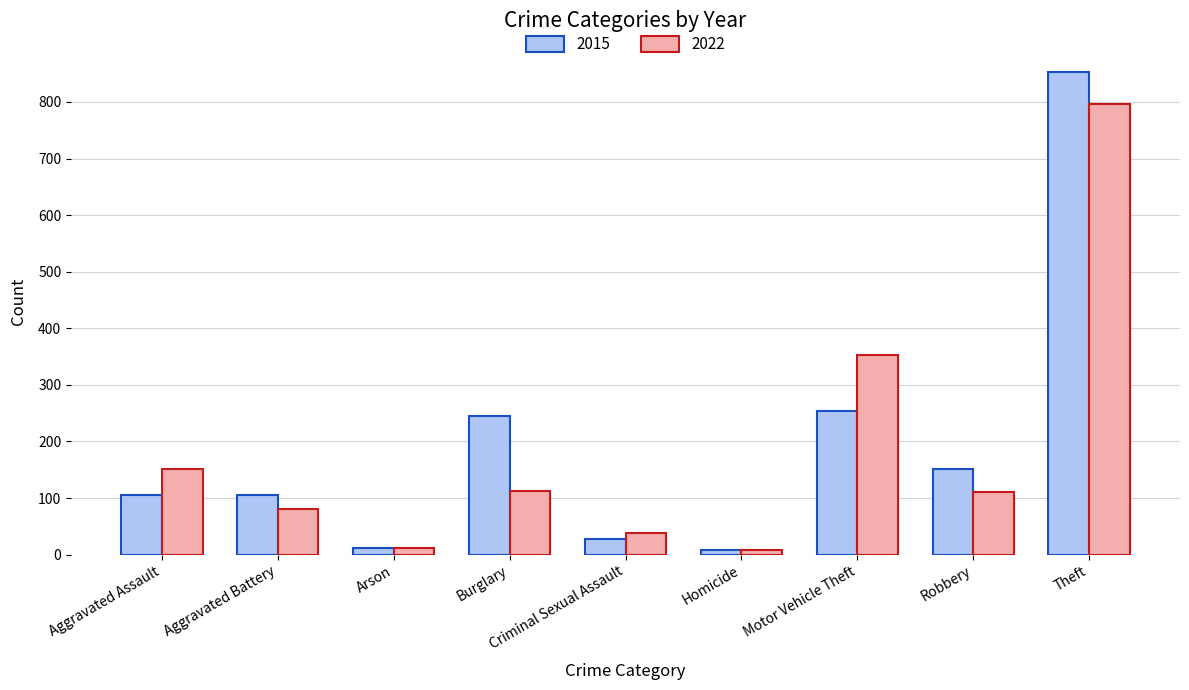

What is the difference between the maximum and minimum values in the 2015 series?

844